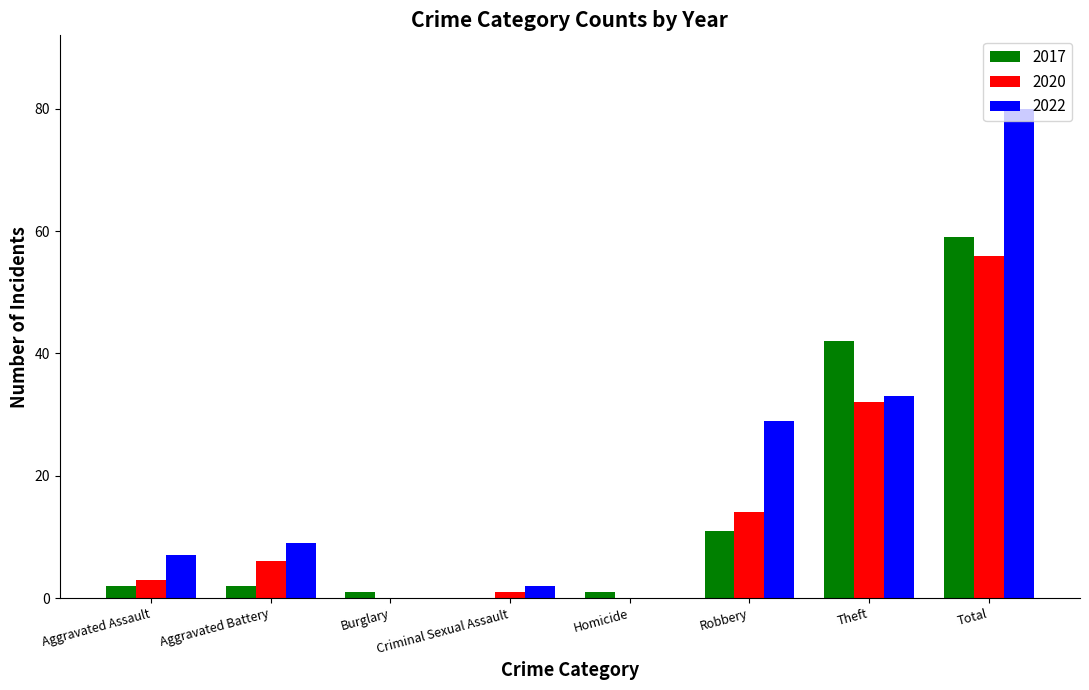

At which category is the sum across all series the highest?

Total